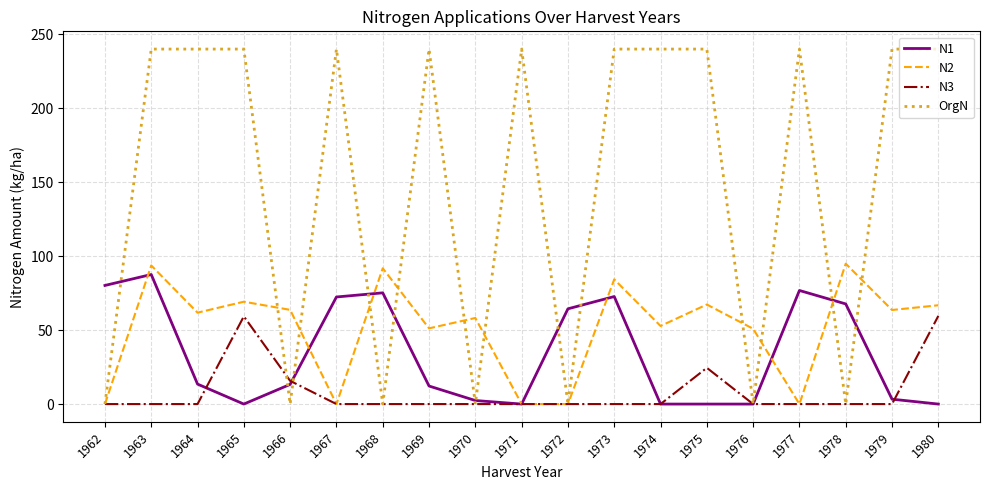

Does the chart have visible grid lines?

Yes